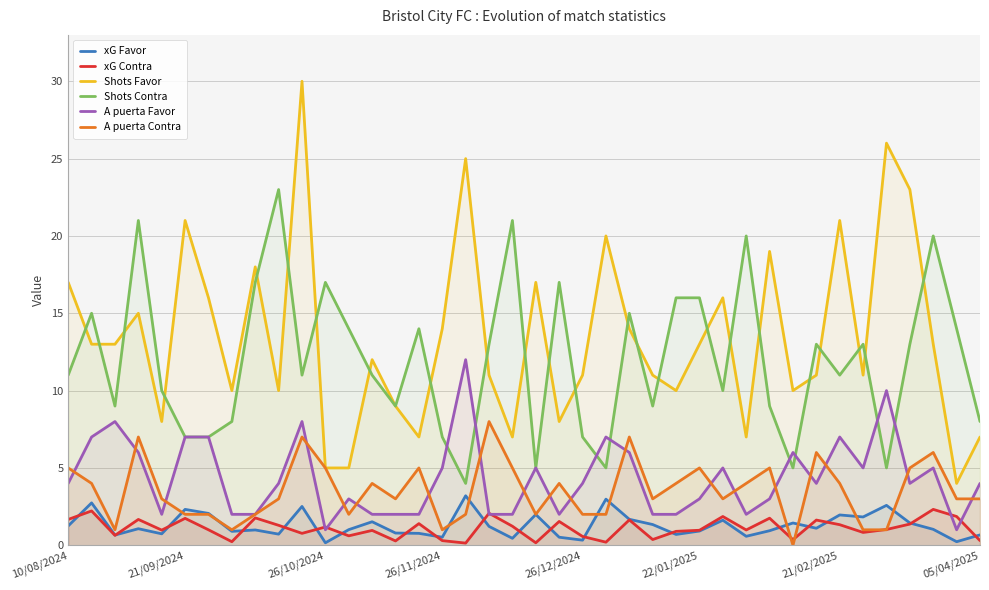

What is the greatest value displayed?

30.0